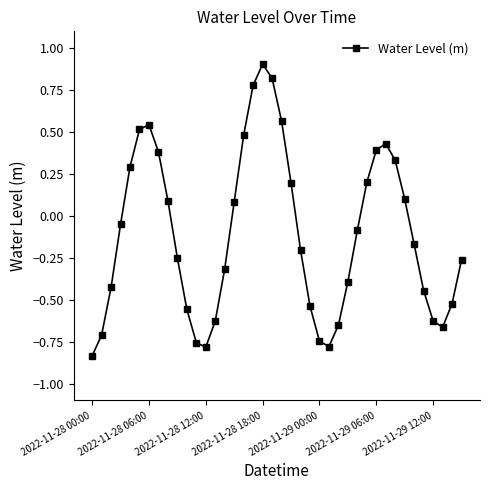

What is the greatest value displayed?

0.9